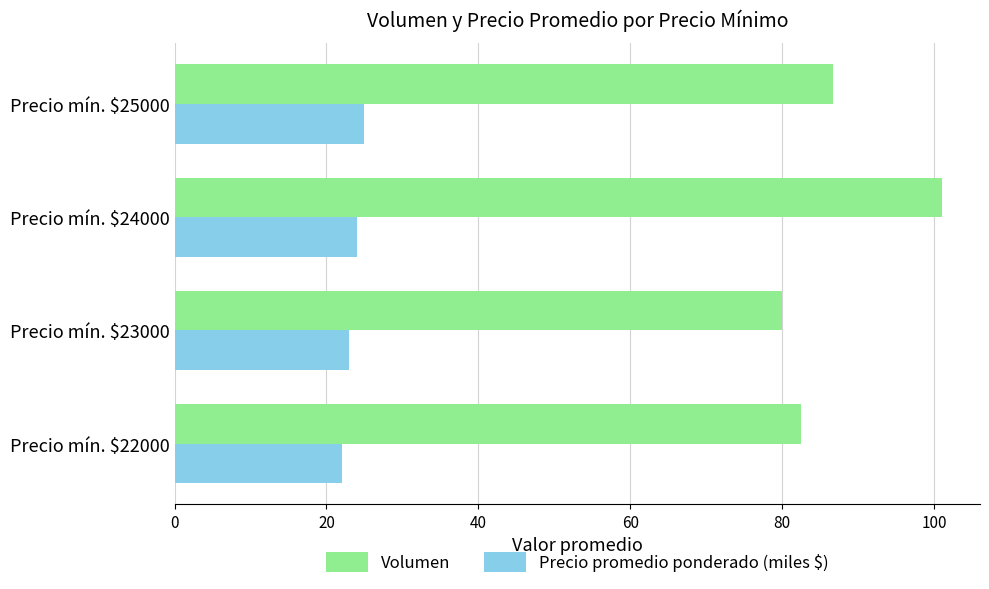

List the series in order of their peak value, highest first.

Volumen, Precio promedio ponderado (miles $)